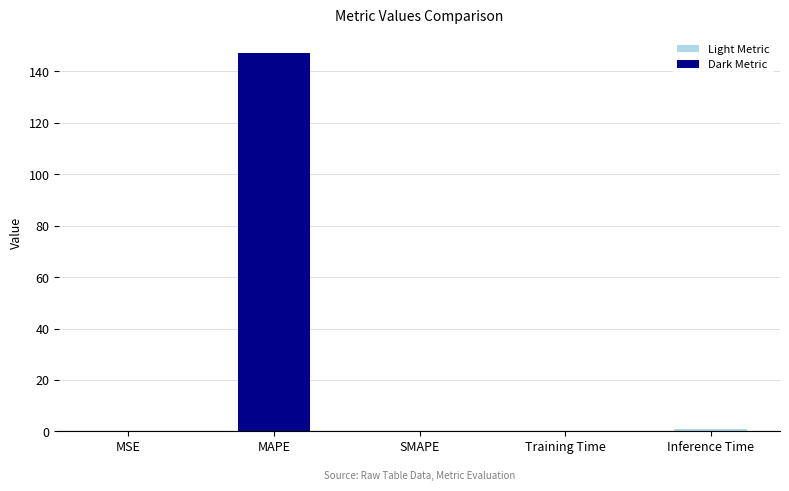

What is the sum of all values?

148.1